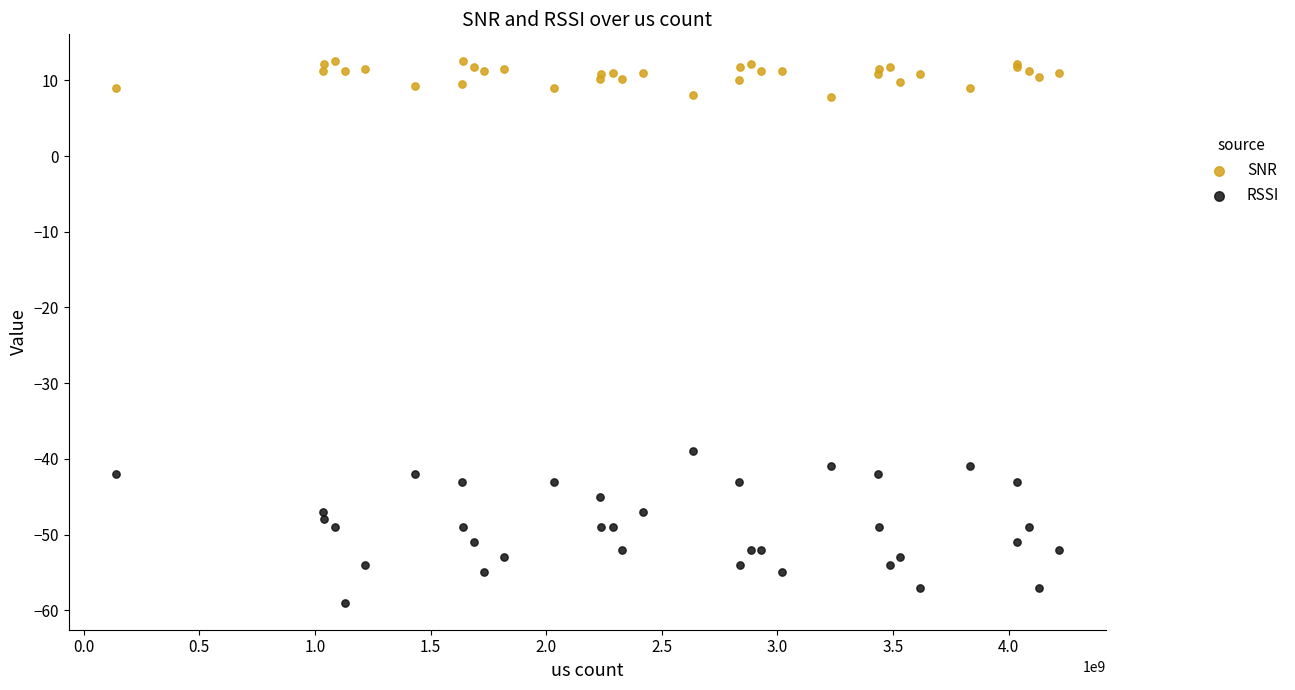

What are all the series names shown in the legend?

SNR, RSSI